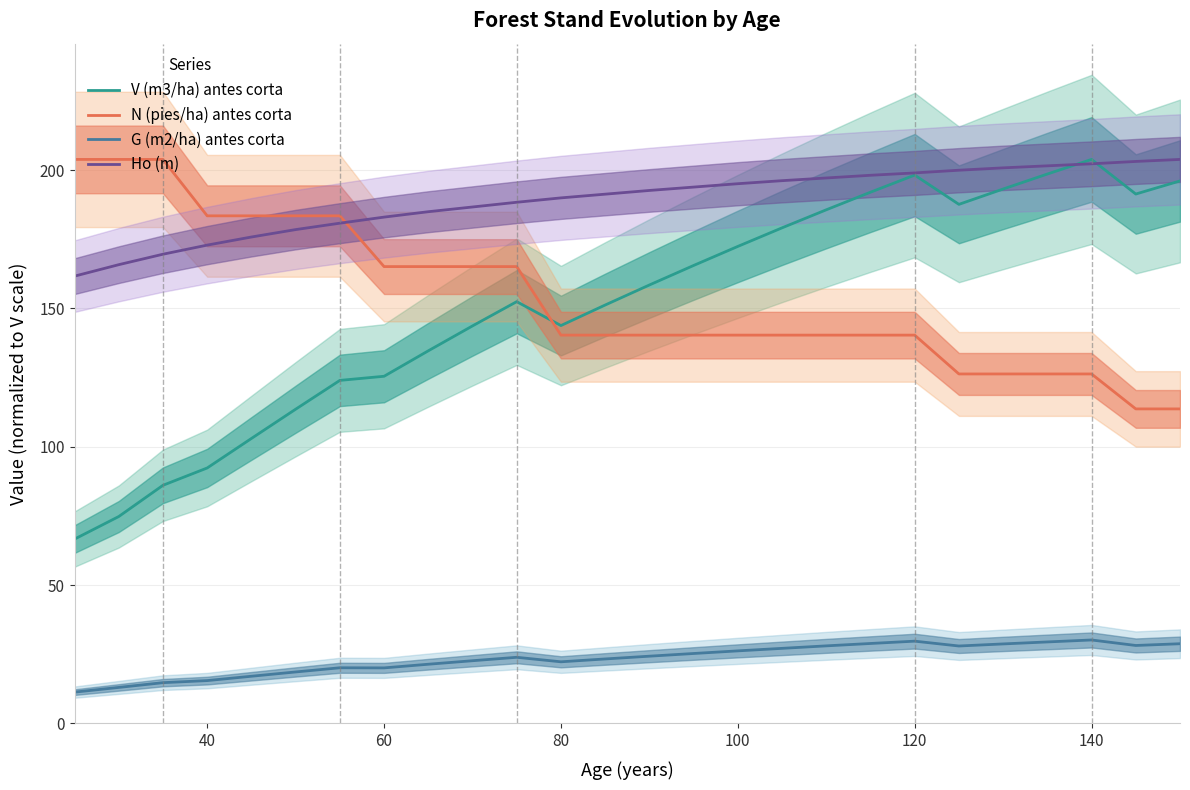

After their last crossing, which series has the higher values: V (m3/ha) antes corta or Ho (m)?

Ho (m)